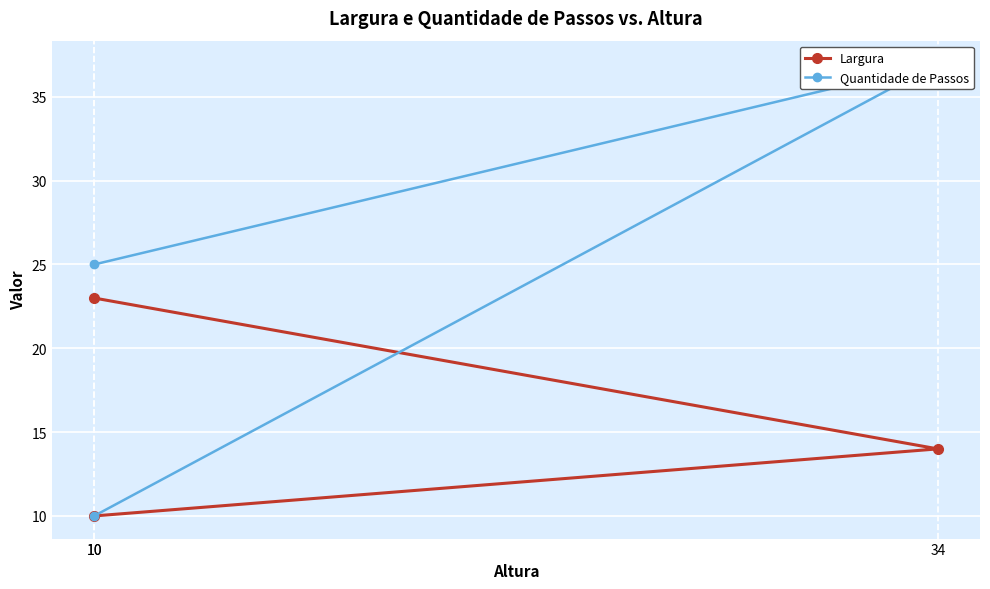

At how many categories does at least one series exceed 25?

1